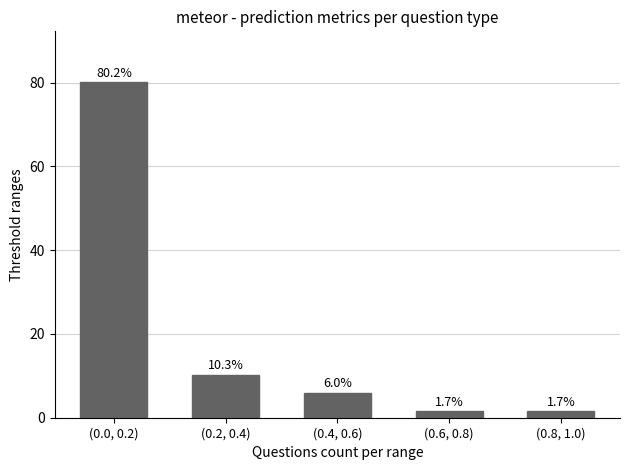

What is the difference between the maximum and minimum values?

78.5